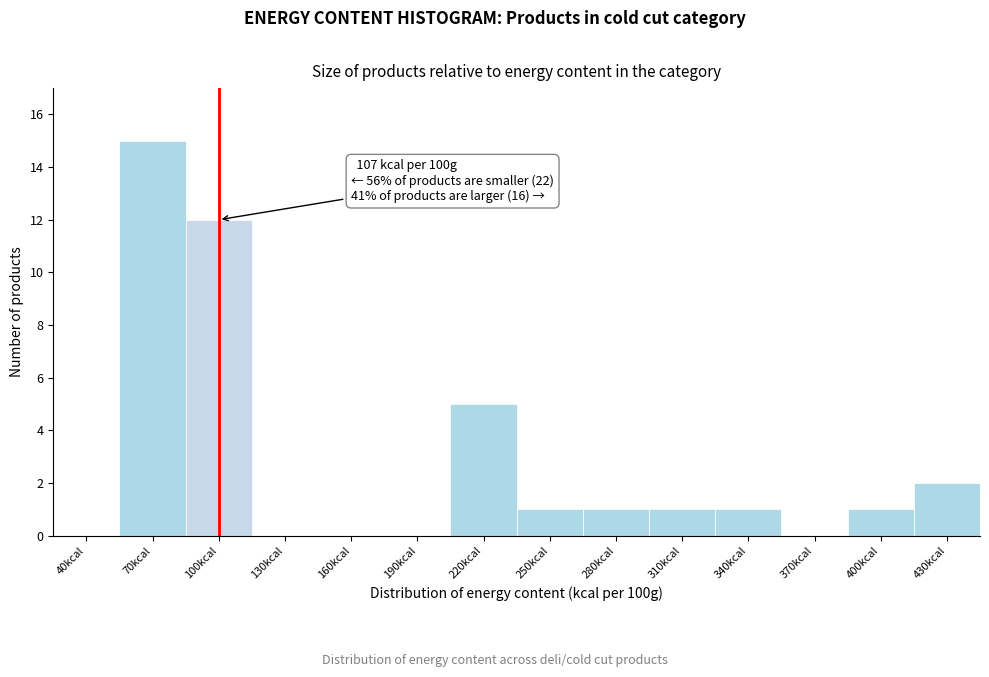

Reading left to right, what are all the values shown in this chart?

40kcal=0	70kcal=15	100kcal=12	130kcal=0	160kcal=0	190kcal=0	220kcal=5	250kcal=1	280kcal=1	310kcal=1	340kcal=1	370kcal=0	400kcal=1	430kcal=2